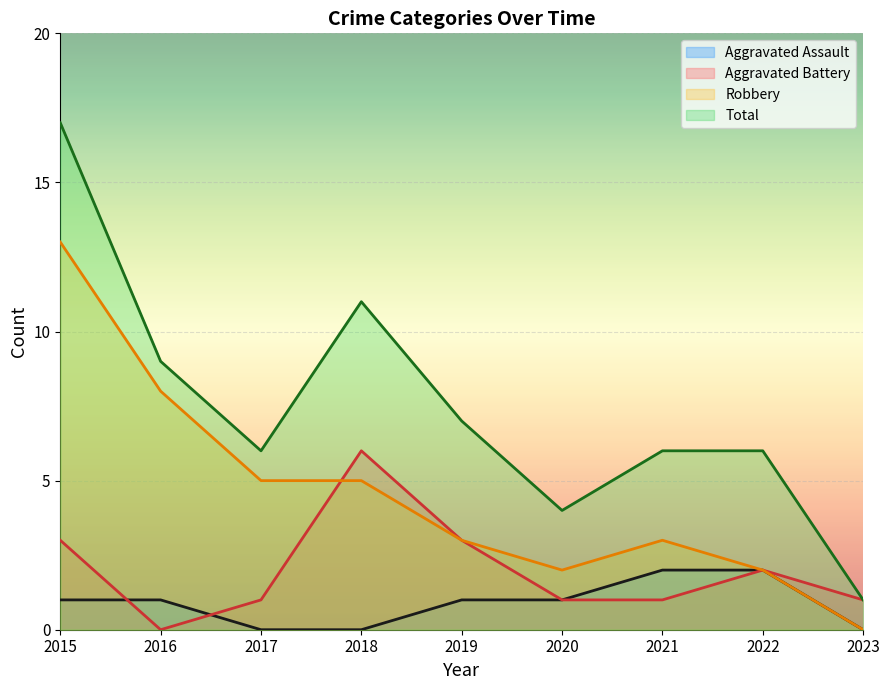

What is the maximum value shown in the chart?

17